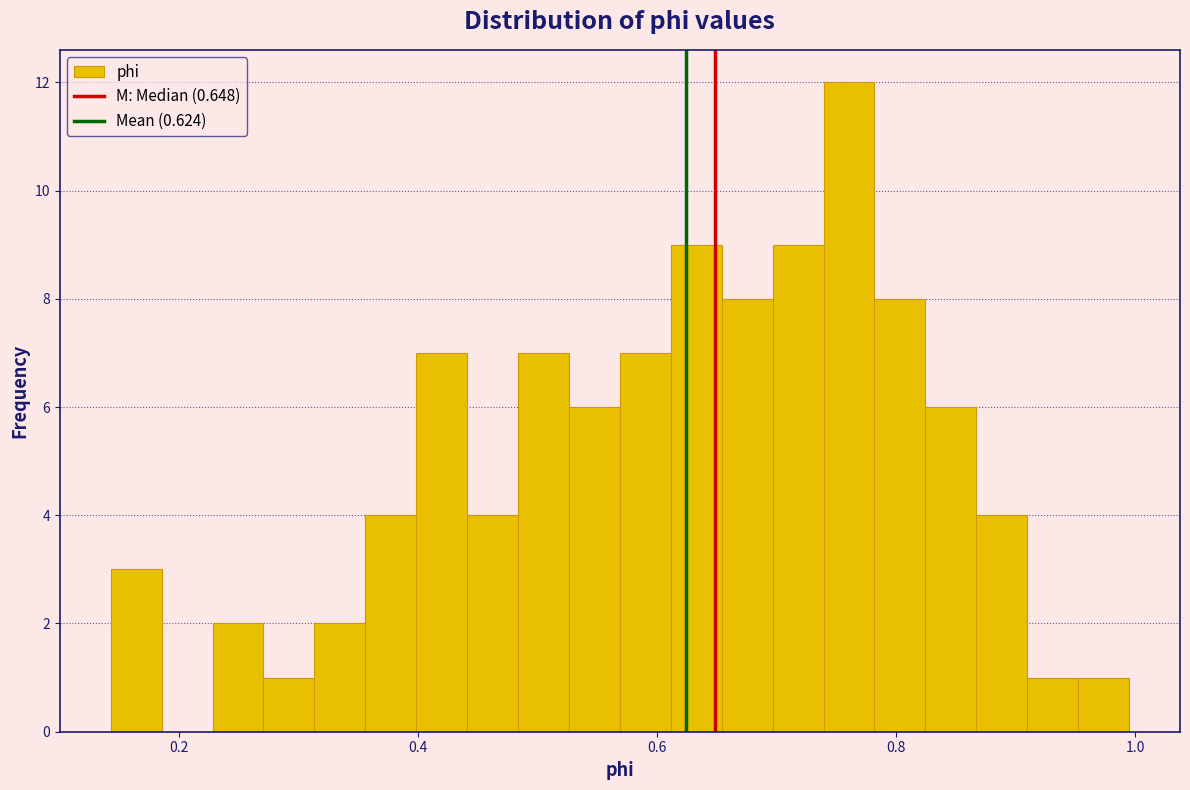

Read against the x-axis, roughly where is the centre of the tallest bar?

0.76